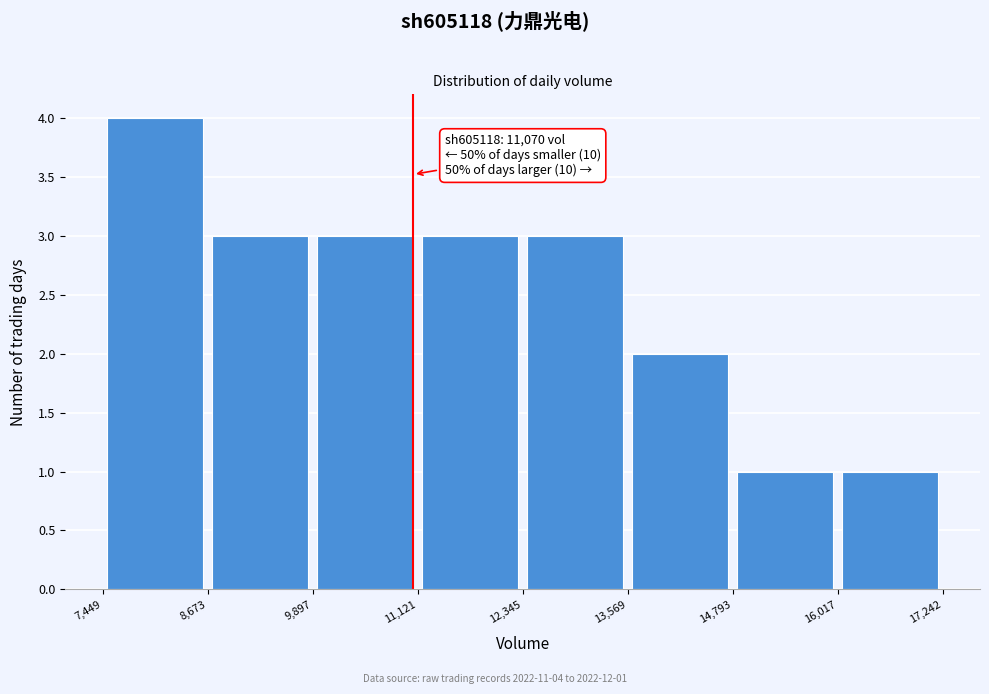

Which range on the x-axis has the tallest bar?

7,449 to 8,673